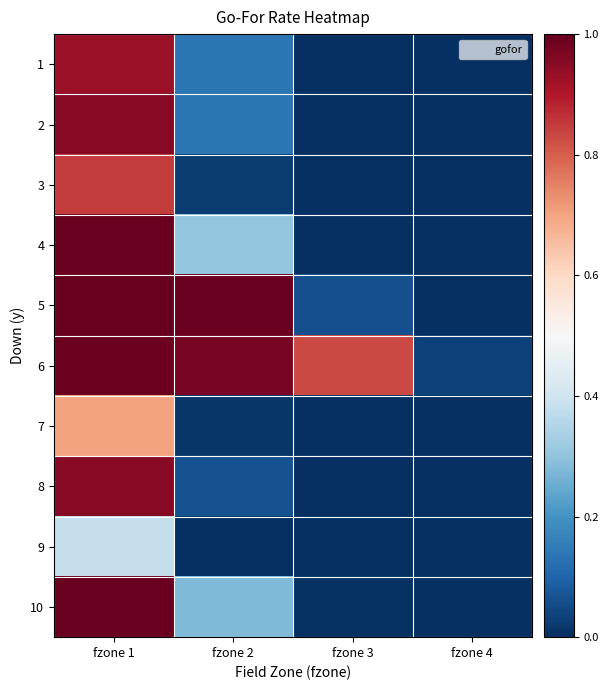

How many data points does each series have?

4